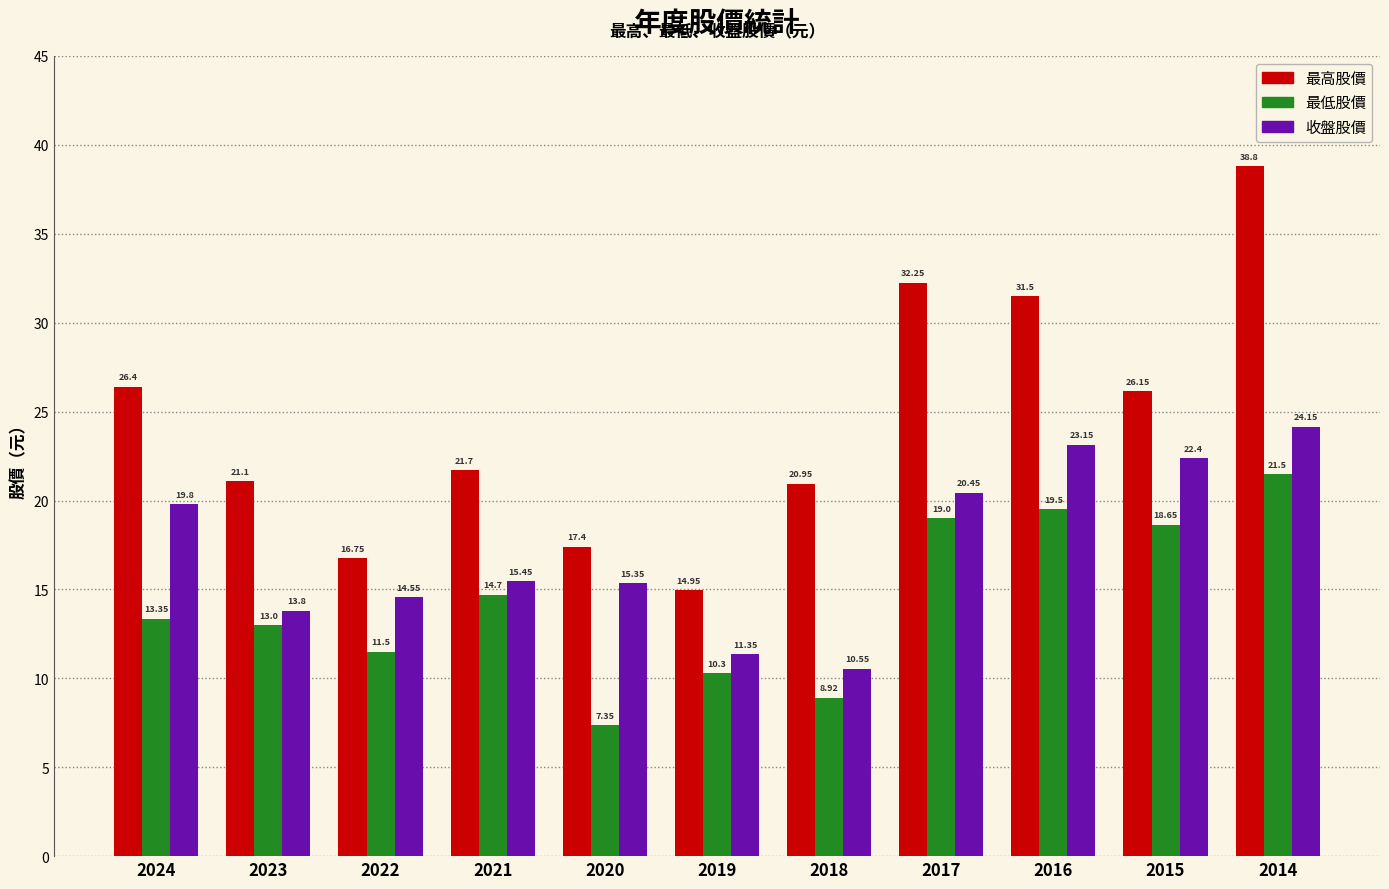

How many values in the 最高股價 series exceed 21?

7